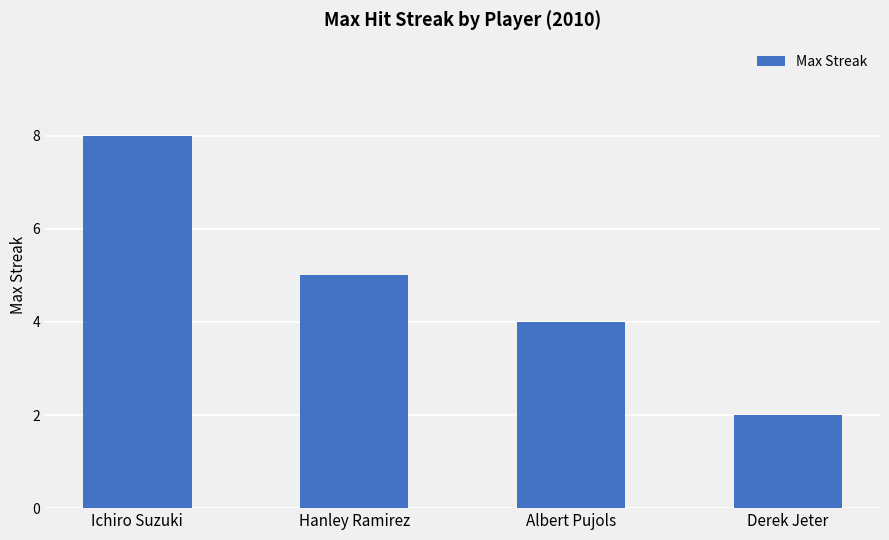

What is the sum of the values at Ichiro Suzuki and Hanley Ramirez?

13